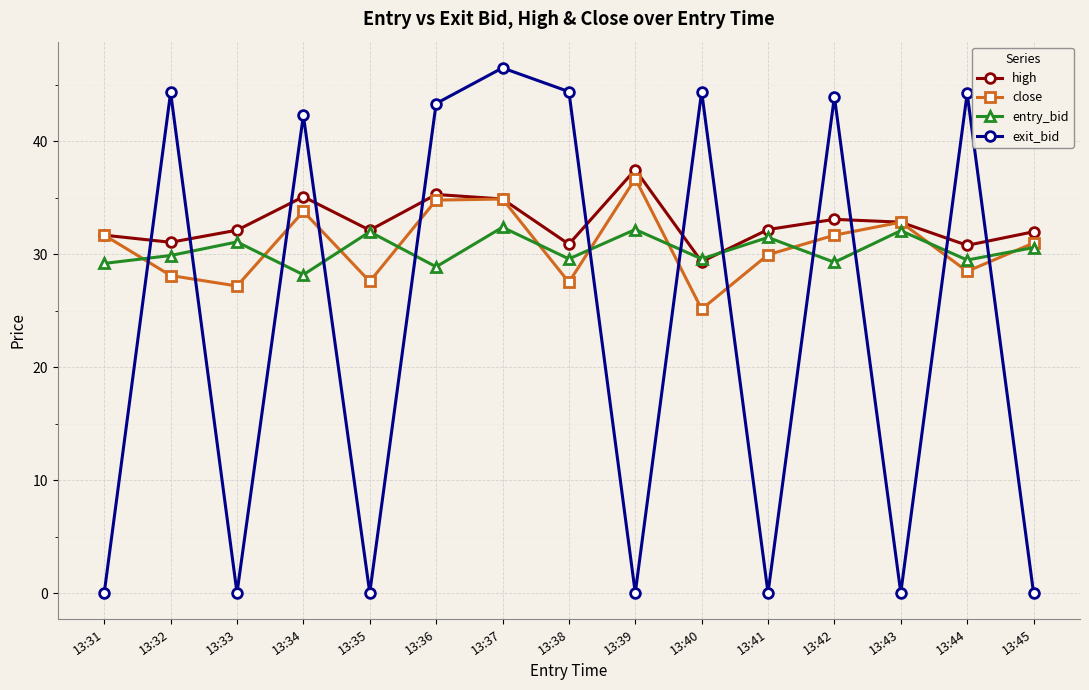

At which category does the chart reach its peak across all series?

13:37